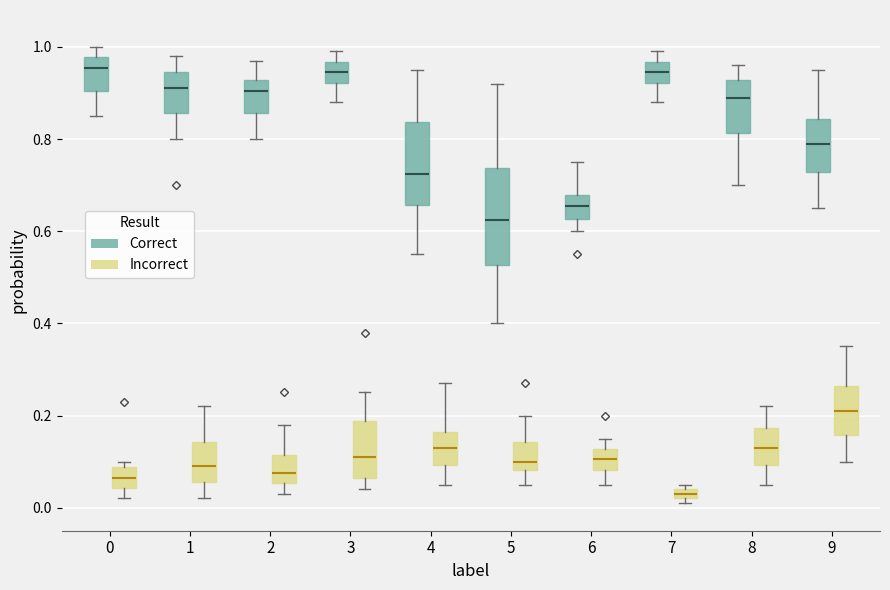

Which box's median line is the lowest?

7 (Incorrect)